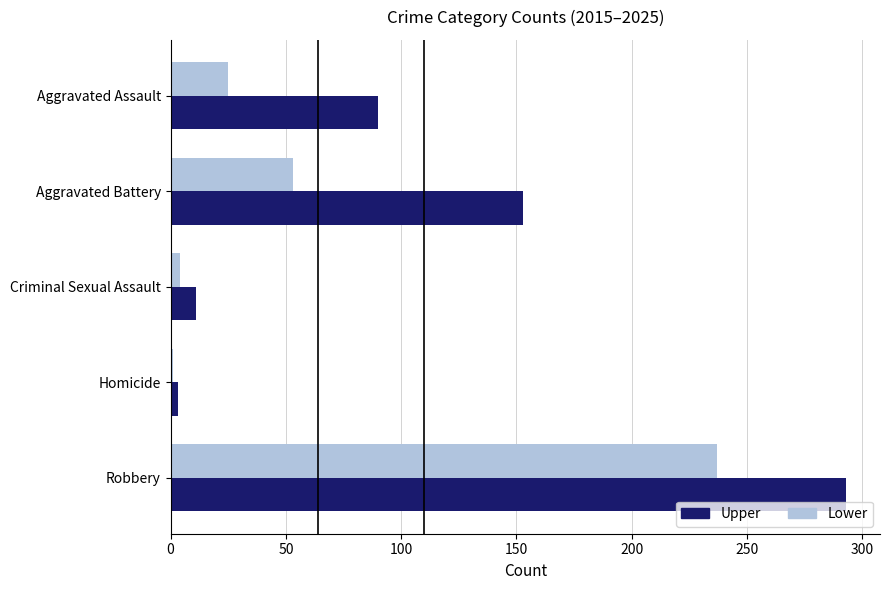

At which label is Upper closest to 148?

Aggravated Battery